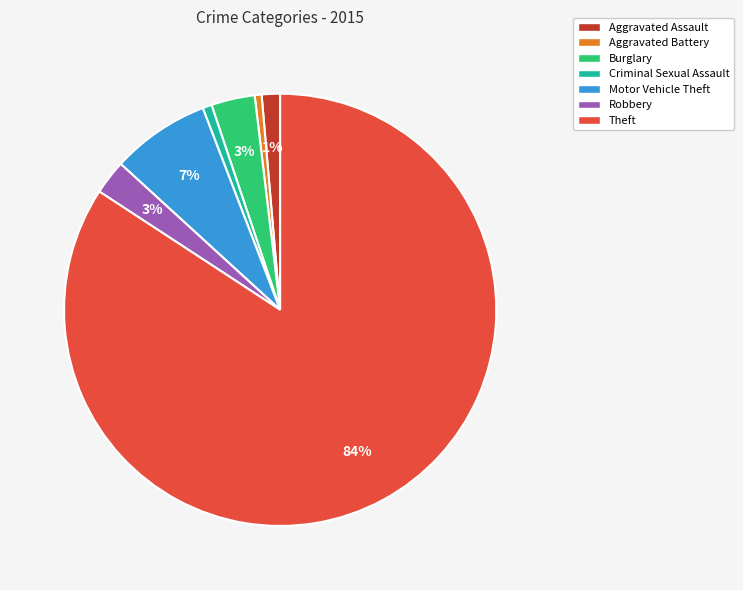

How many slices are in this pie chart?

7